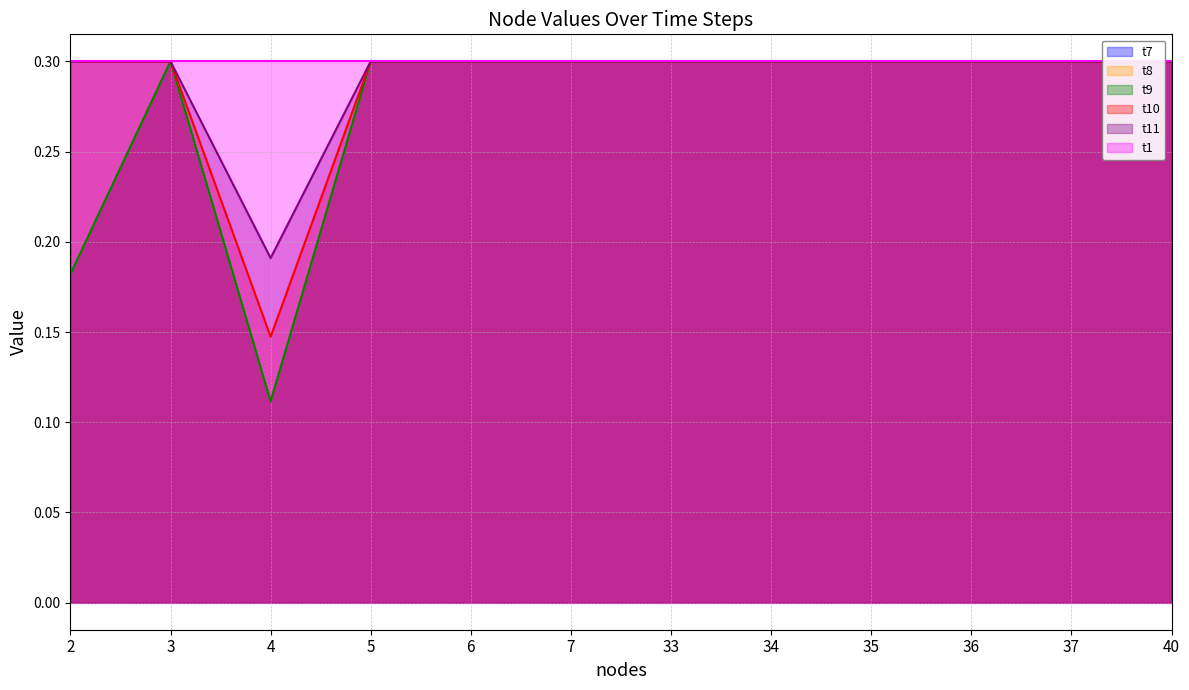

What is the value of the t10 point at the 3rd from the left?

0.1